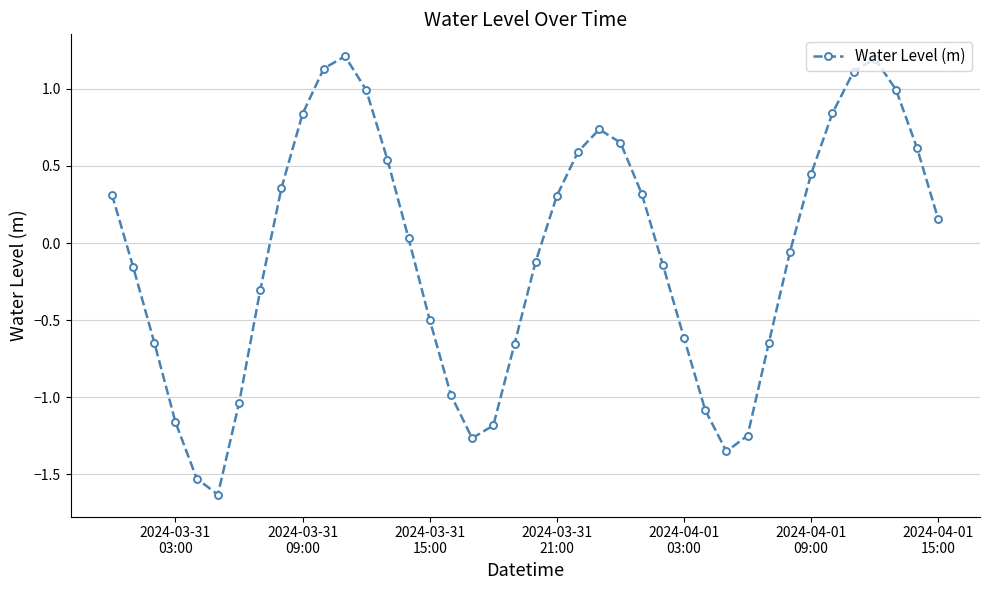

What is the difference between the second highest and second lowest values?

2.7